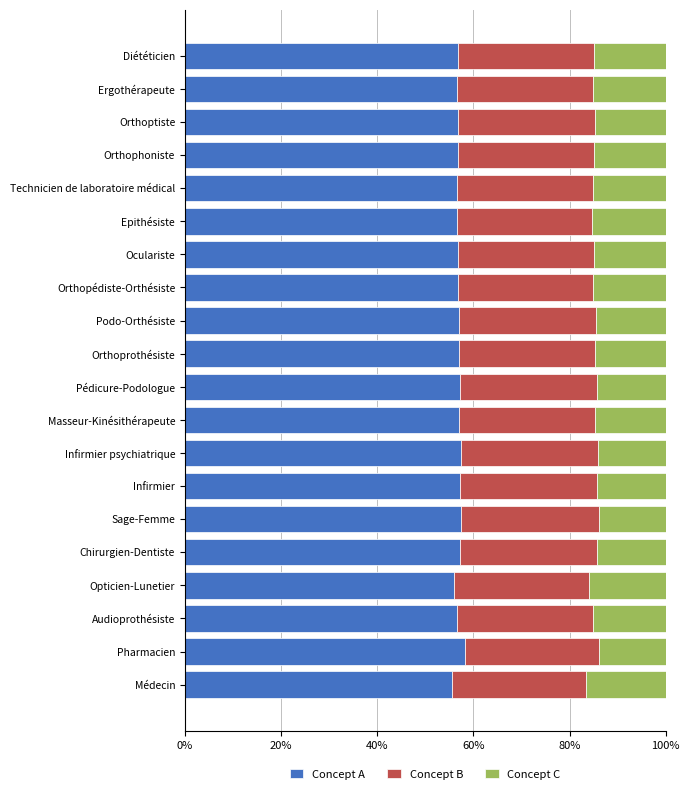

The Concept A series shows 56.8 at Orthopédiste-Orthésiste. True or false?

True